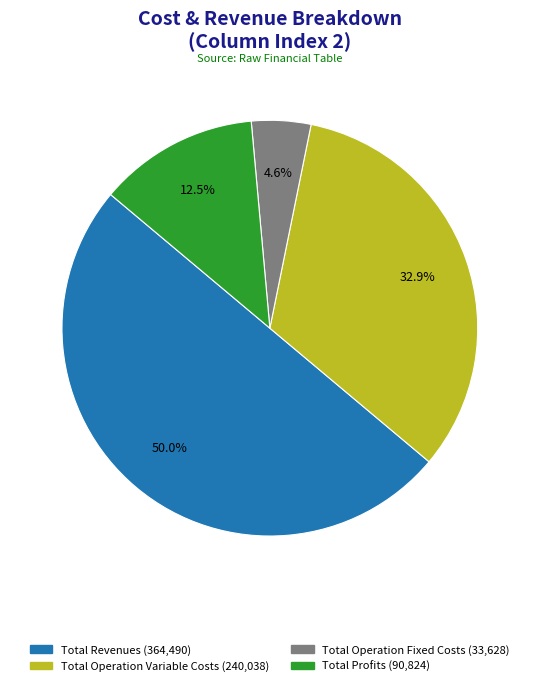

Is there a majority slice in this chart?

No